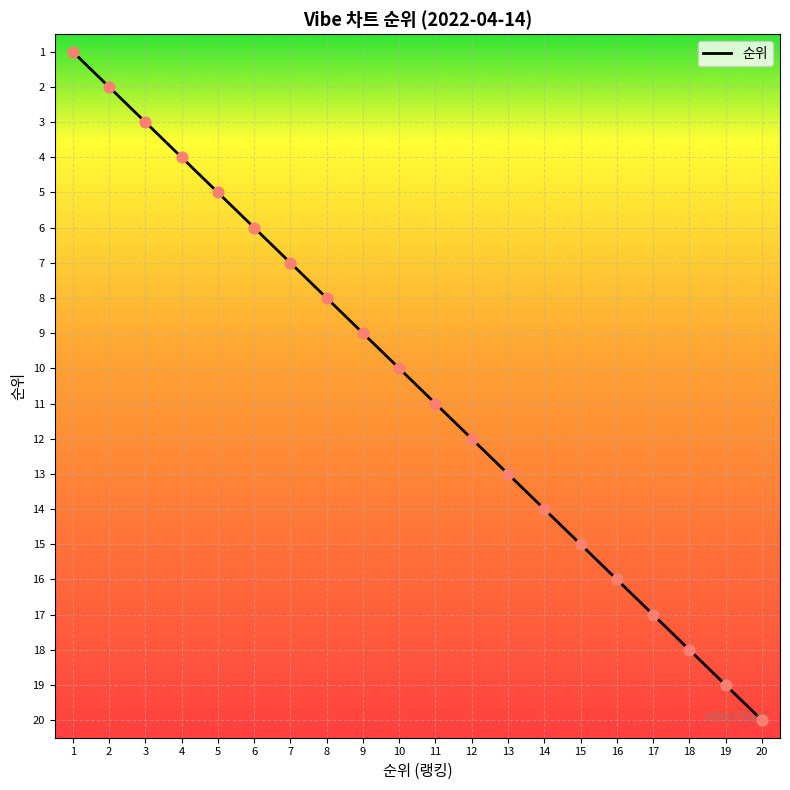

What is the change in value from 1 to 5?

+4